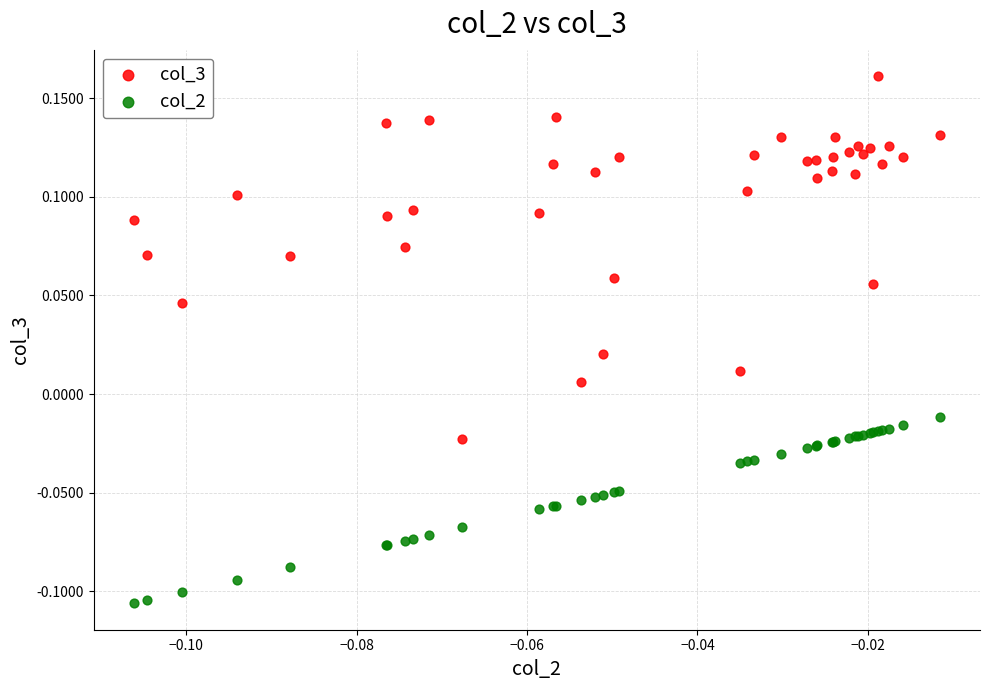

What are all the series names shown in the legend?

col_3, col_2